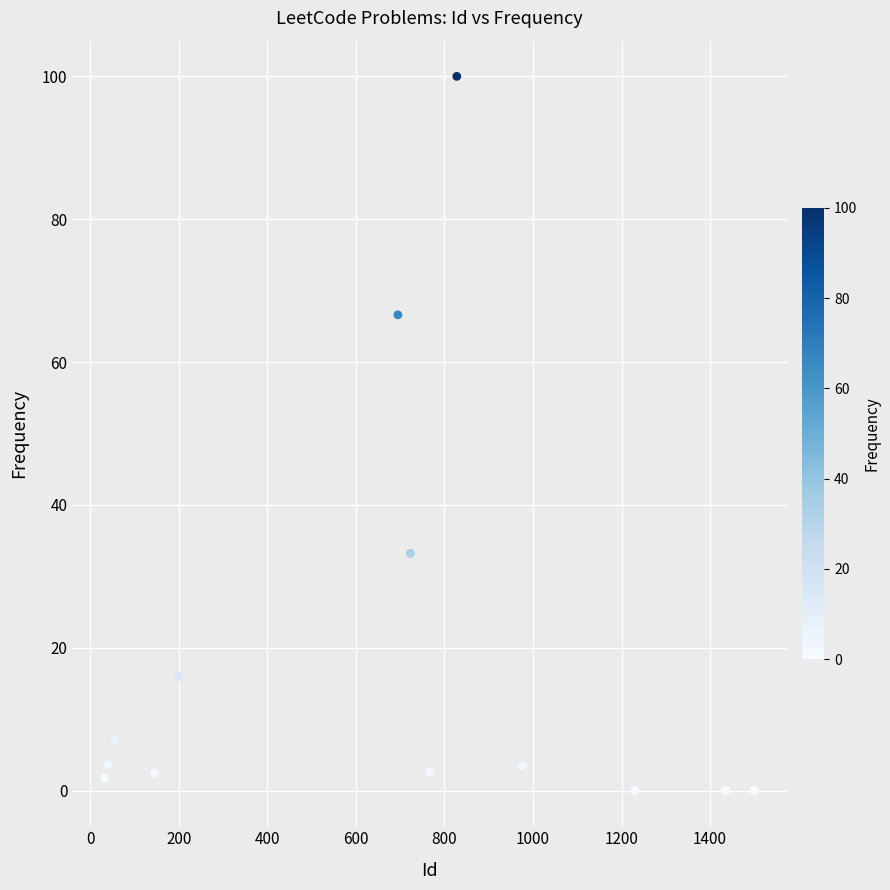

What is the range of X values (max minus min)?

1467.0